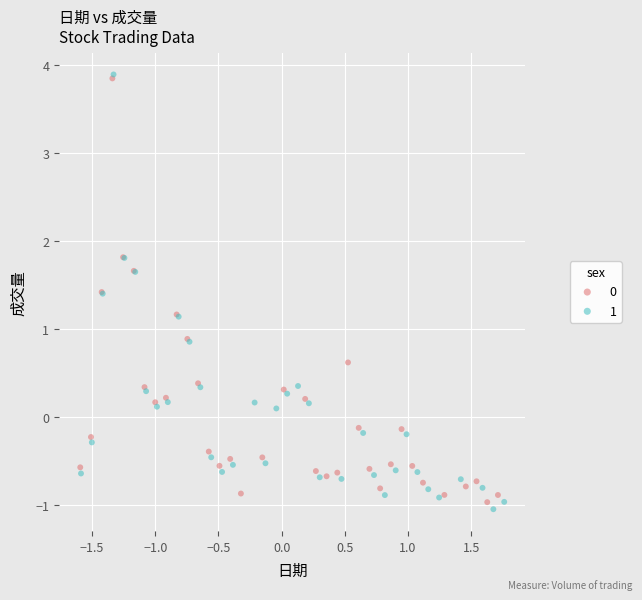

Which series contains the lowest Y value?

1